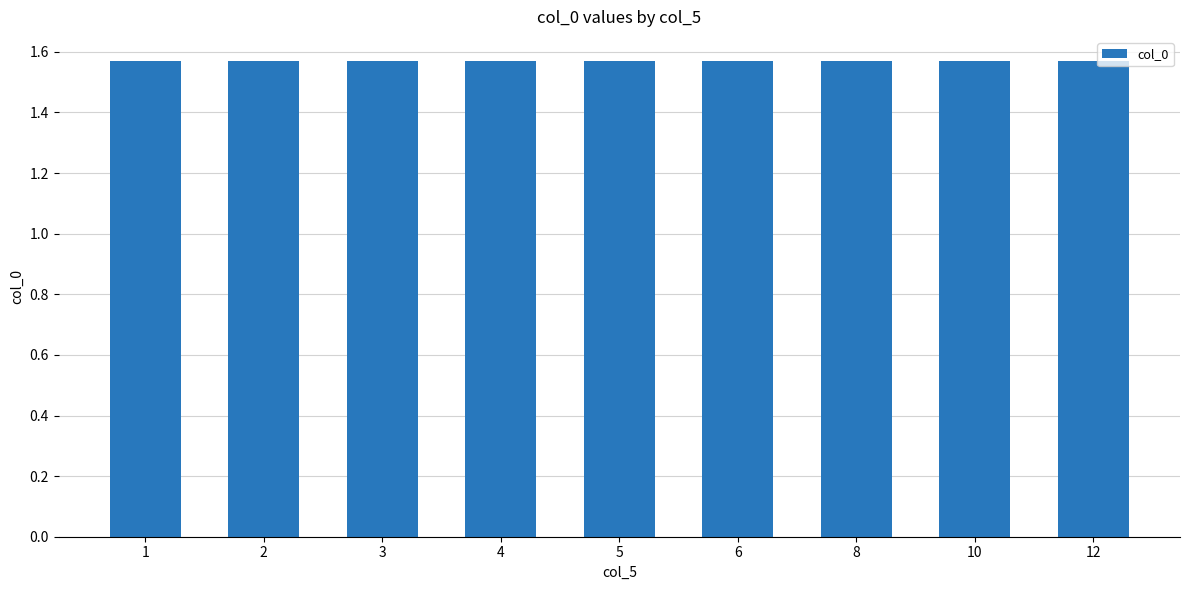

What is the minimum value for col_0?

1.6